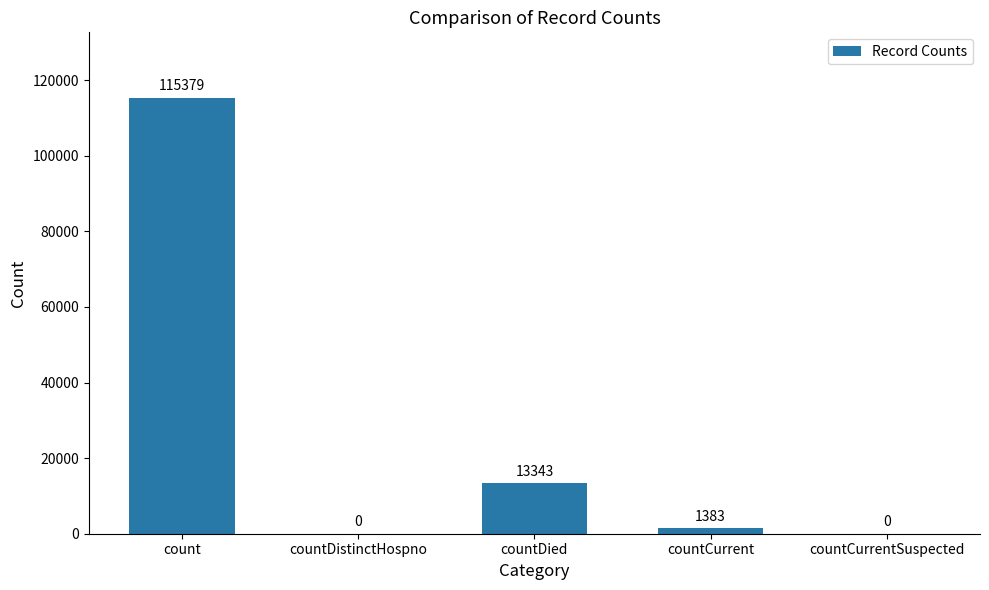

What is the change in value from countDistinctHospno to countCurrent?

+1383